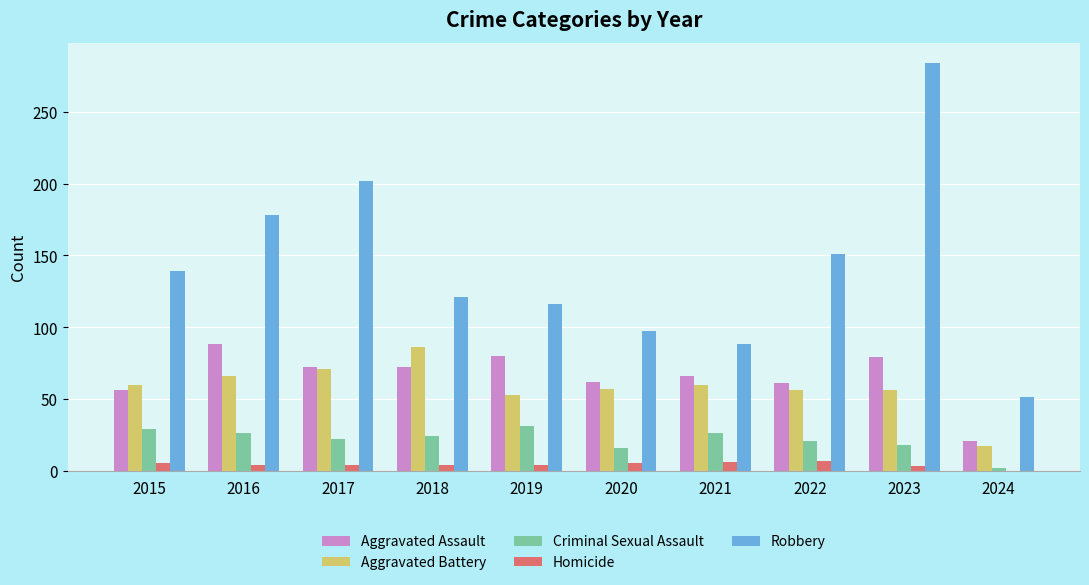

How many distinct data groups are displayed?

5